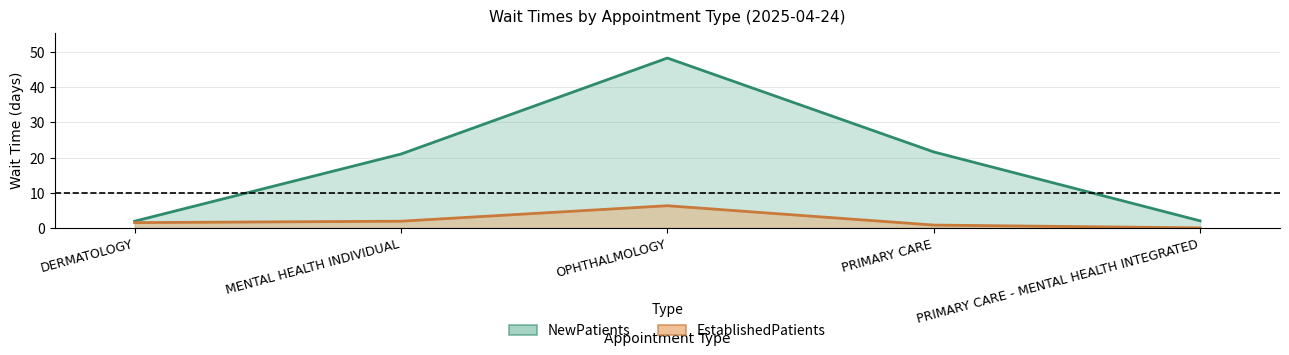

What is the difference between the EstablishedPatients values at PRIMARY CARE and PRIMARY CARE - MENTAL HEALTH INTEGRATED?

0.8